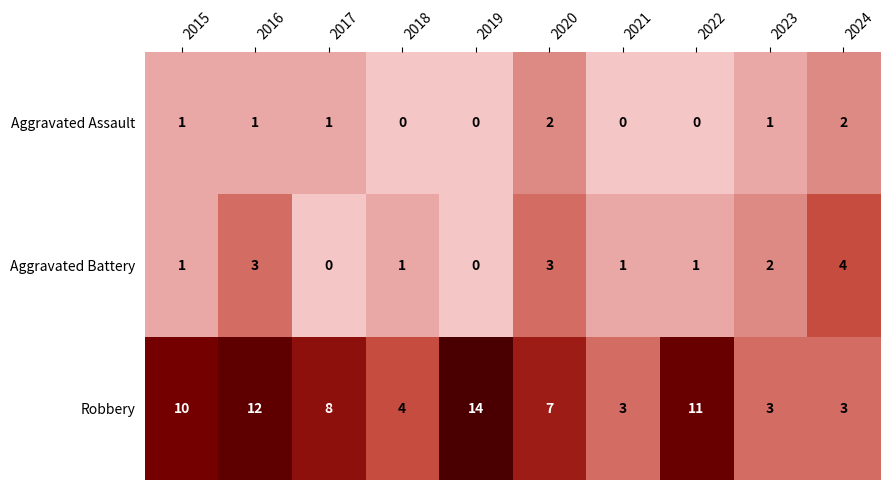

Which series has the largest range (max minus min)?

Robbery